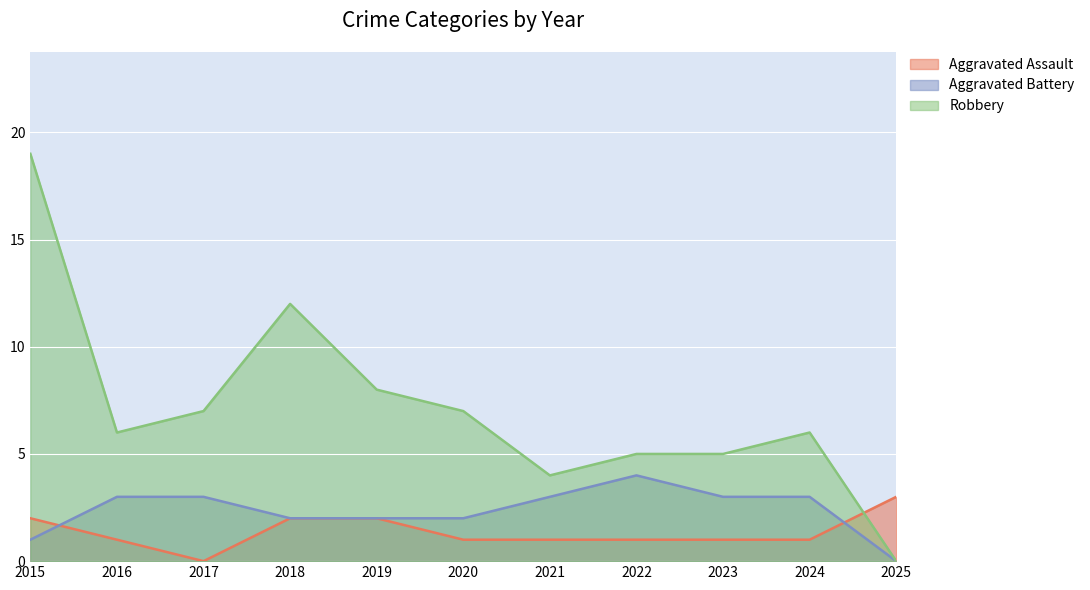

Reading right to left, list all the values displayed in this chart.

Aggravated Assault: 2025=3	2024=1	2023=1	2022=1	2021=1	2020=1	2019=2	2018=2	2017=0	2016=1	2015=2
Aggravated Battery: 2025=0	2024=3	2023=3	2022=4	2021=3	2020=2	2019=2	2018=2	2017=3	2016=3	2015=1
Robbery: 2025=0	2024=6	2023=5	2022=5	2021=4	2020=7	2019=8	2018=12	2017=7	2016=6	2015=19